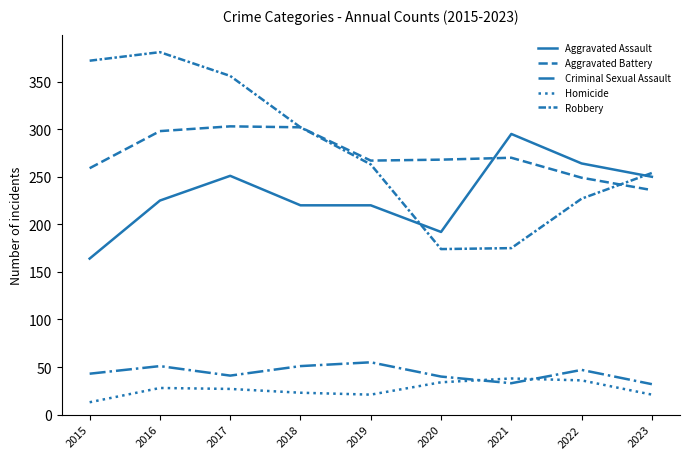

How many intersections are there between Robbery and Aggravated Assault?

2